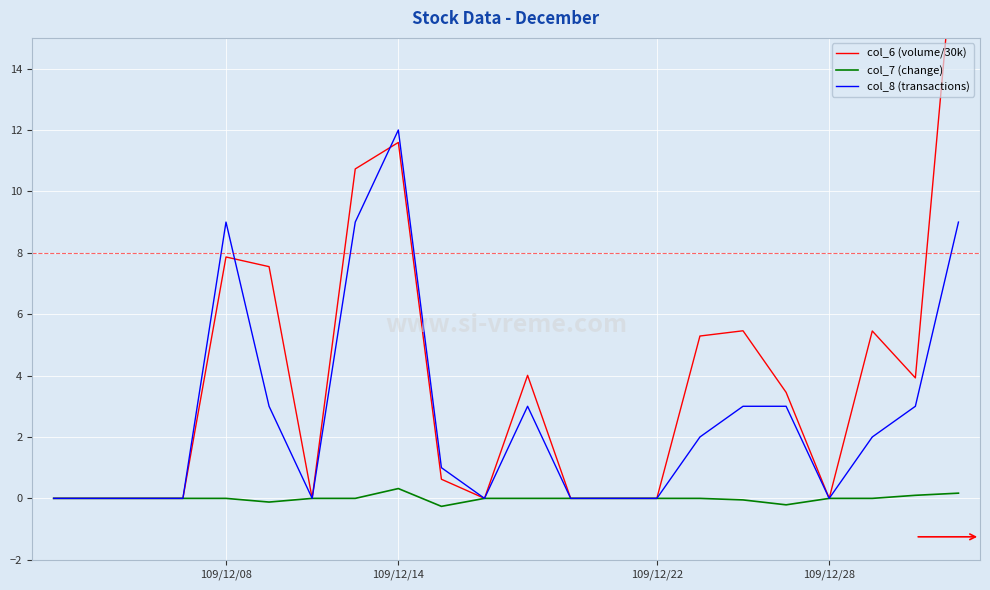

Which series has the largest total across all categories?

col_6 (volume/30k)